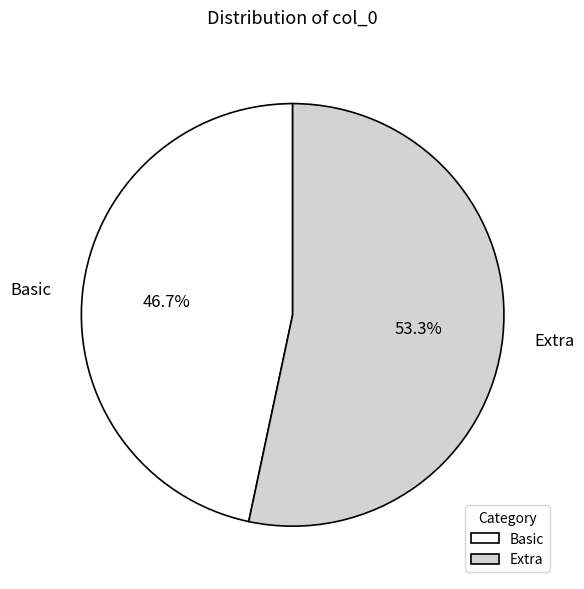

Combined, what portion of the pie is Extra and Basic?

100.0%